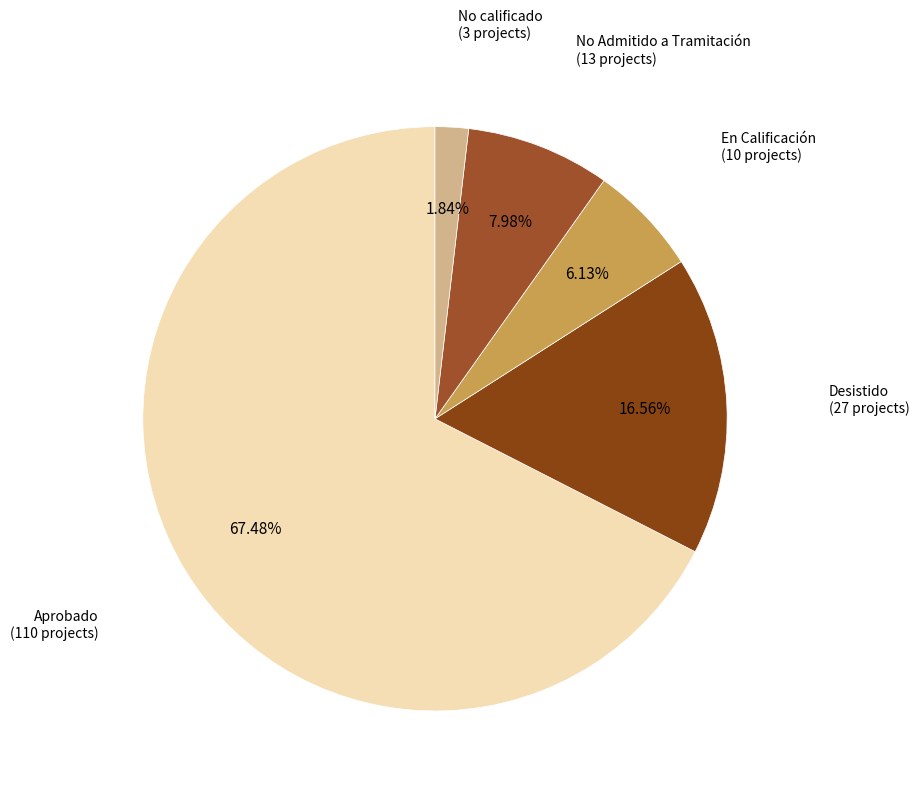

Which slice is the largest?

Aprobado